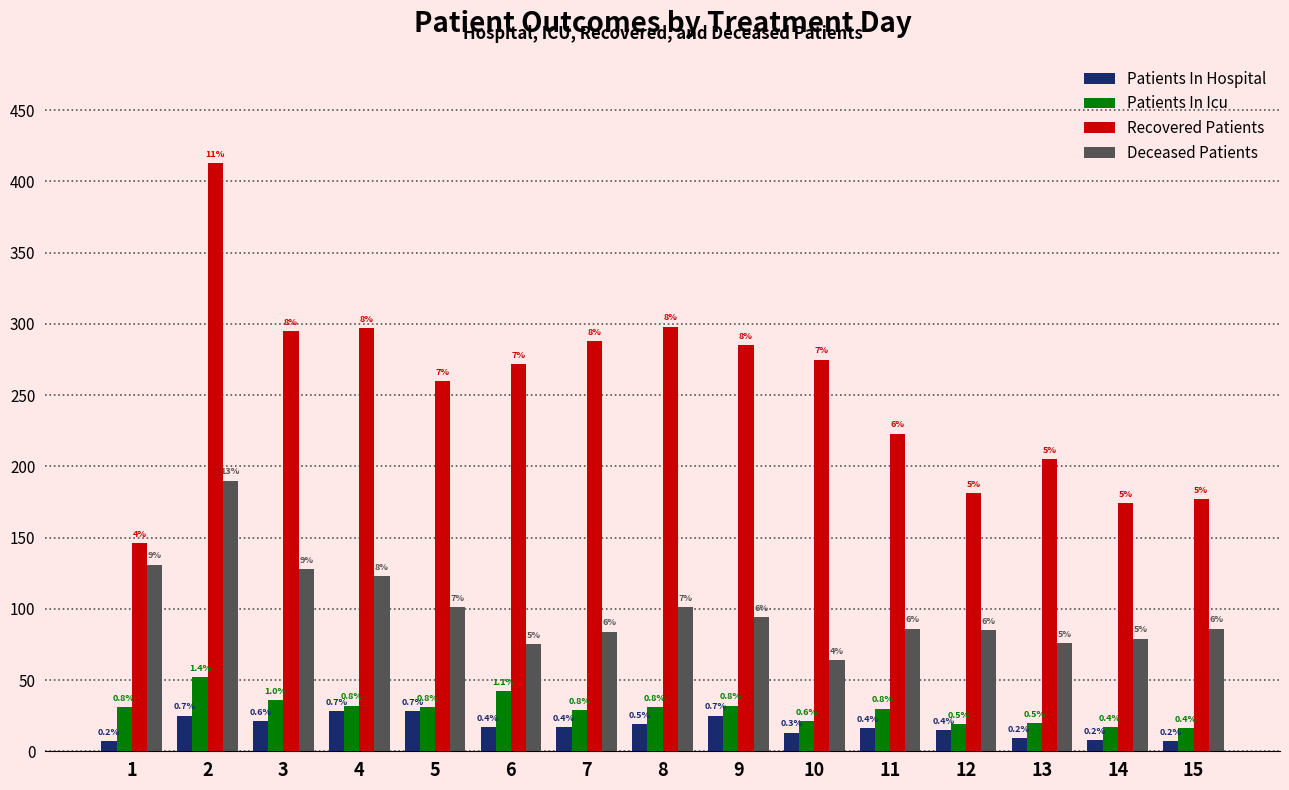

What is the spread (max minus min) of values at 12?

166